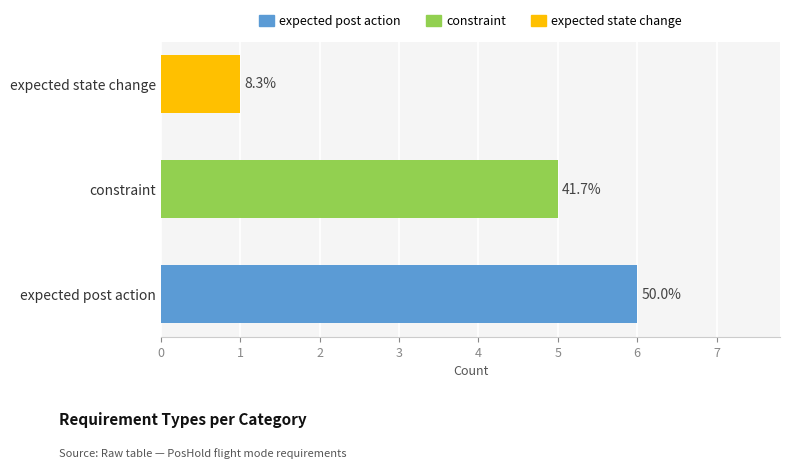

What is the sum of the values at expected post action and constraint?

11